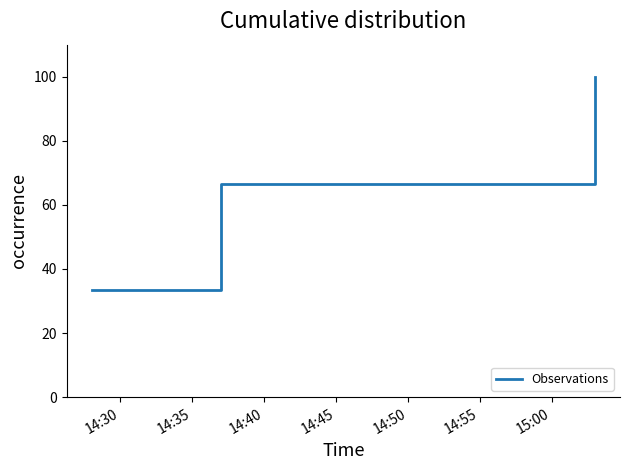

What is the smallest value displayed?

33.3